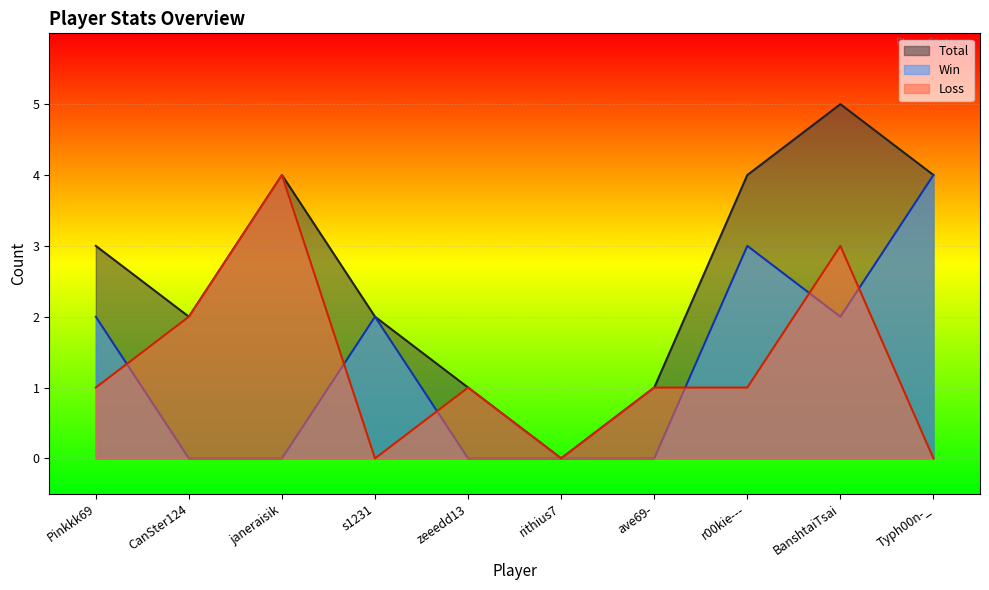

What is the difference between the Win values at BanshtaiTsai and ave69-?

2